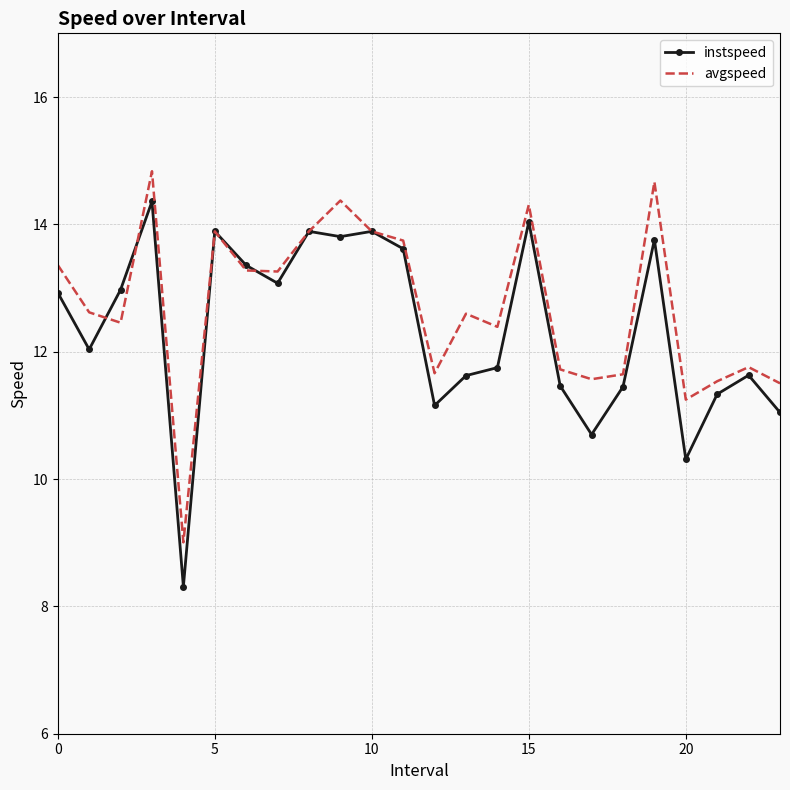

What is the lowest value of the avgspeed series?

9.0